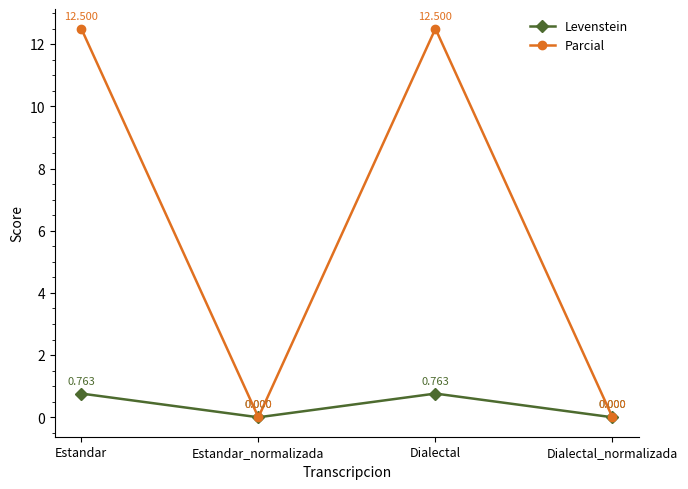

What is the difference between the maximum and second lowest values in the Parcial series?

12.5